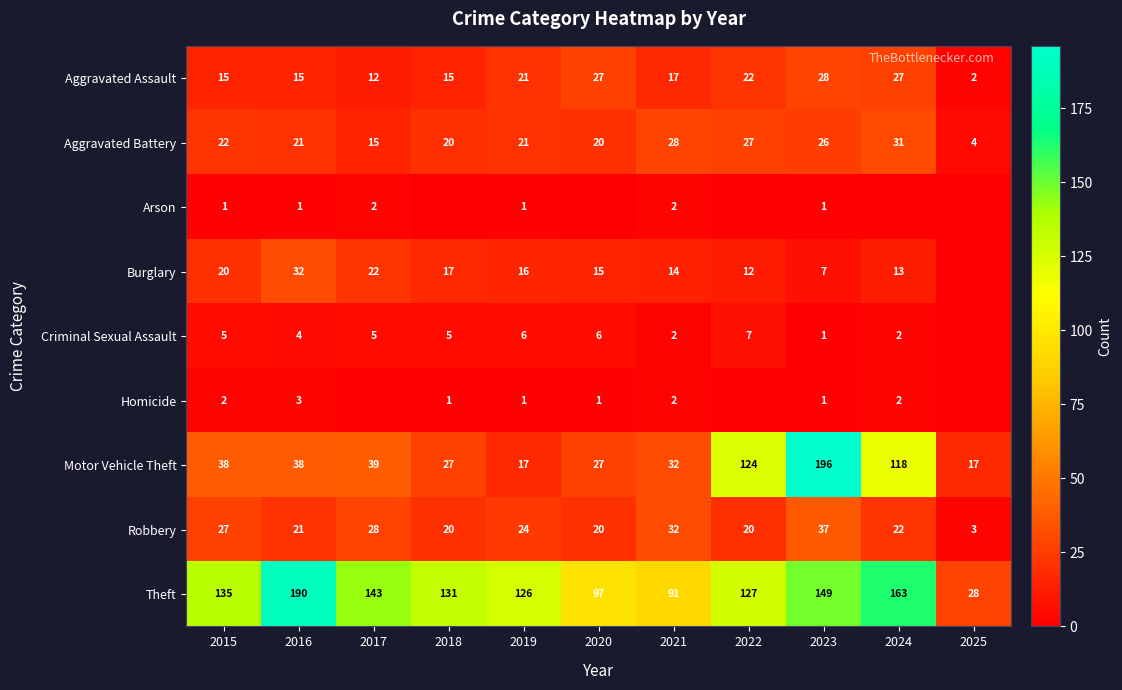

The value of Robbery at 2017 is 28. True or false?

True